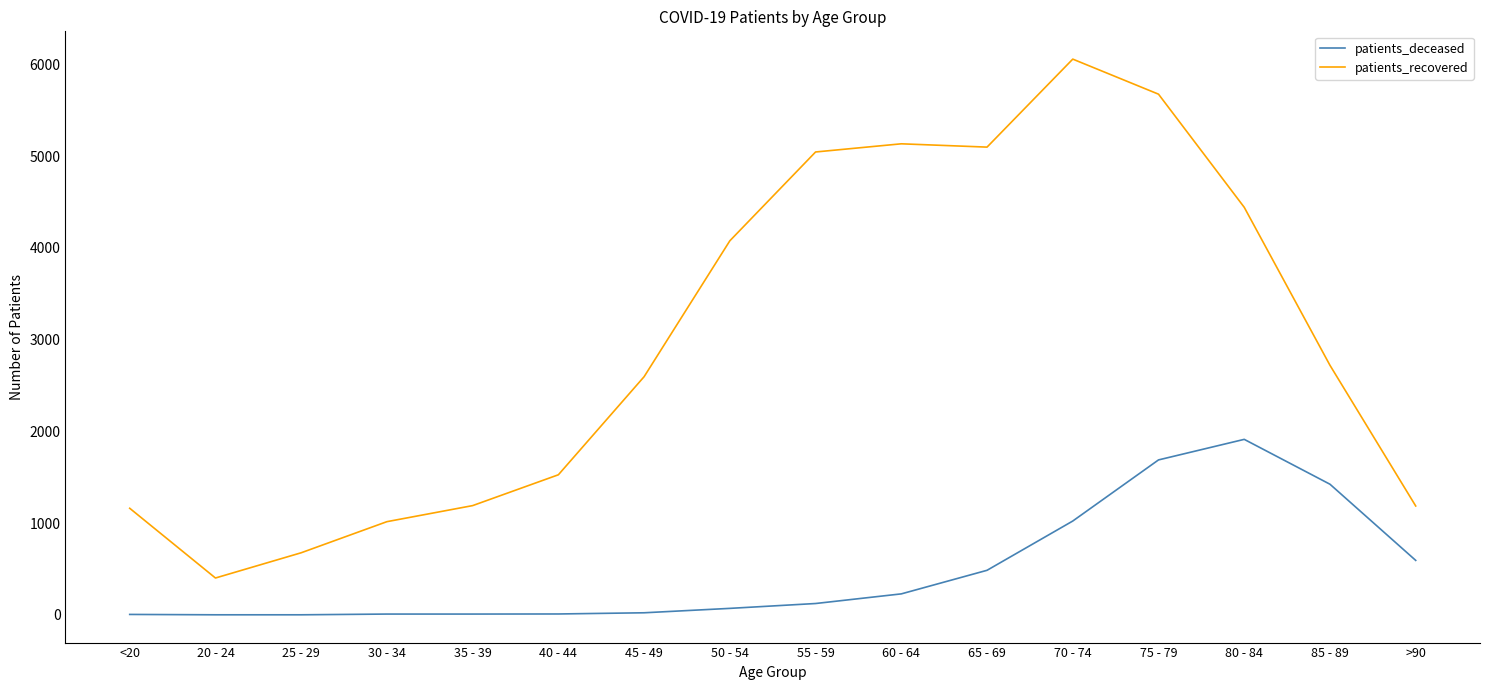

Which series has the largest range (max minus min)?

patients_recovered